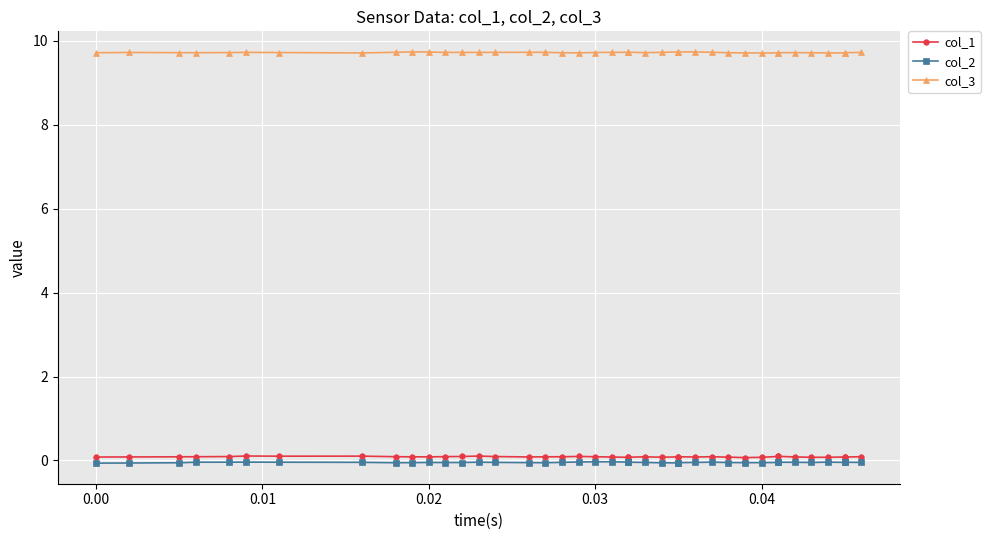

Which series has the widest spread of values?

col_1